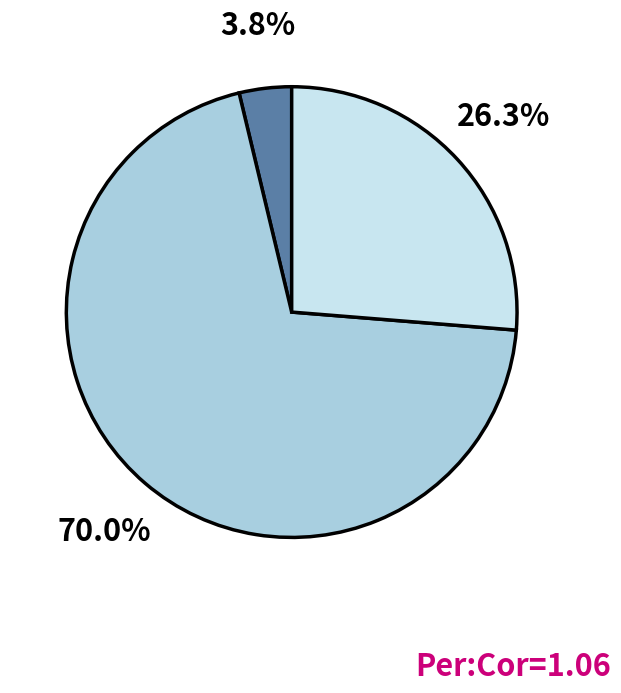

Does any single category account for the majority?

Yes